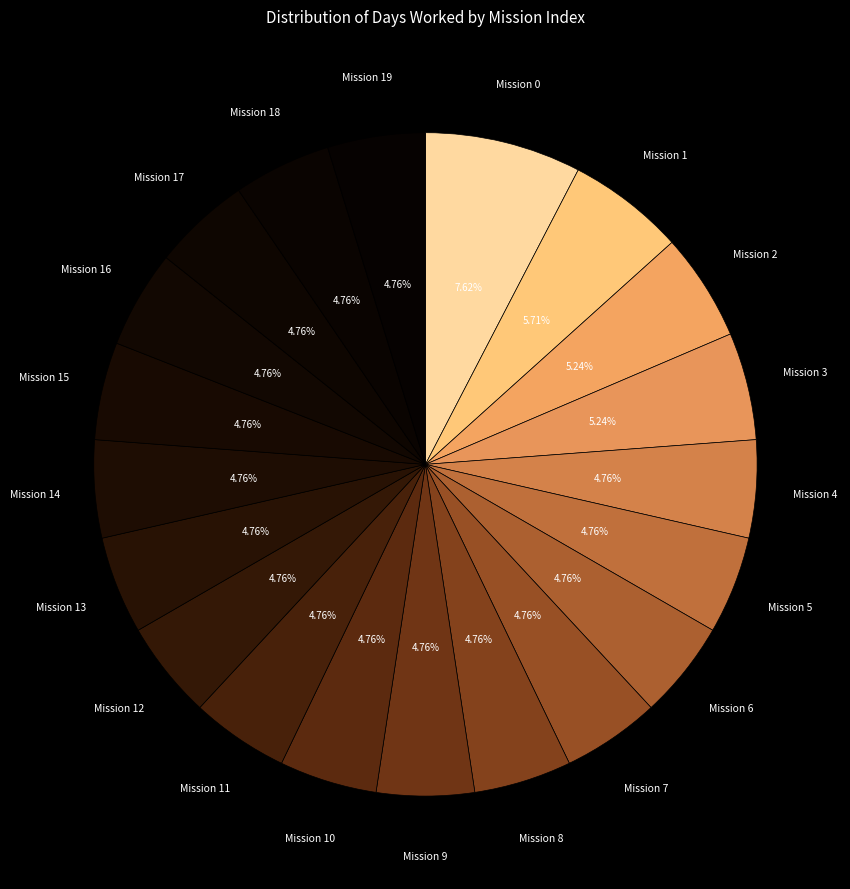

Is there a majority slice in this chart?

No